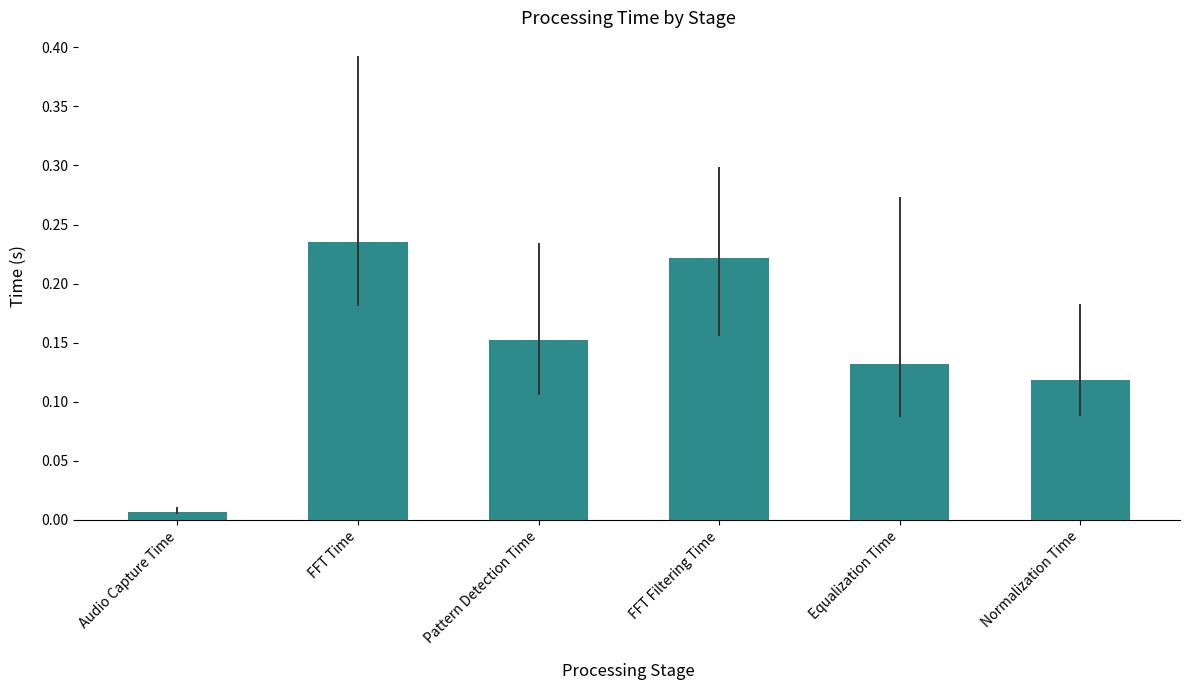

List the labels in order of value, smallest first.

Audio Capture Time, Normalization Time, Equalization Time, Pattern Detection Time, FFT Filtering Time, FFT Time